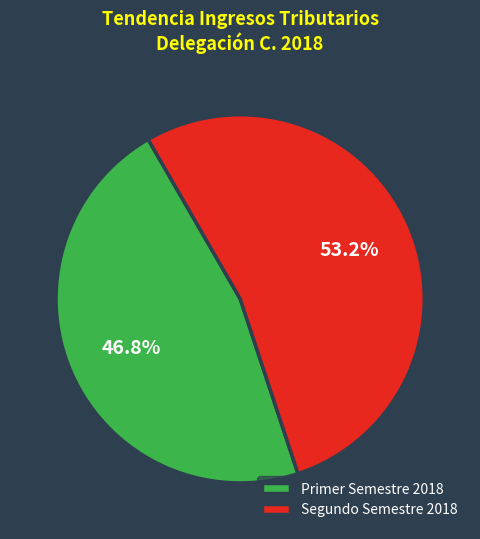

Rank the categories by value from highest to lowest.

Segundo Semestre 2018, Primer Semestre 2018